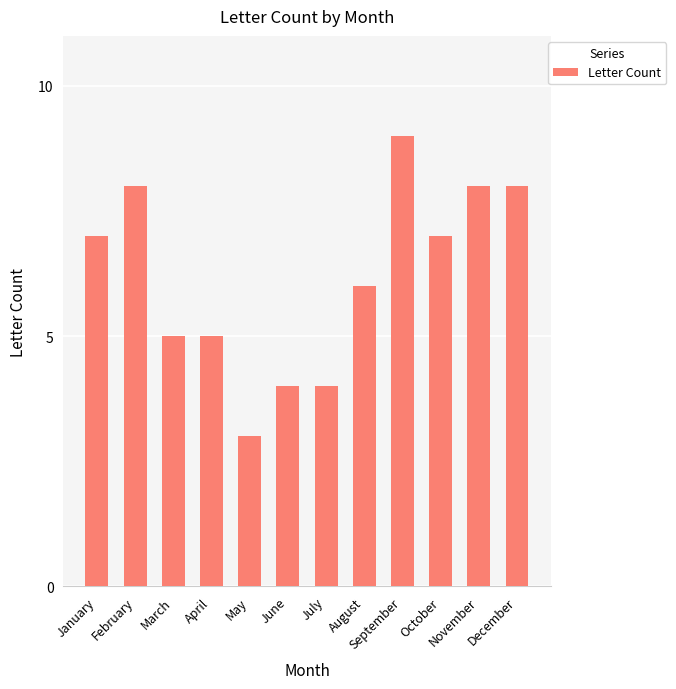

What is the difference between the maximum and second lowest values?

5